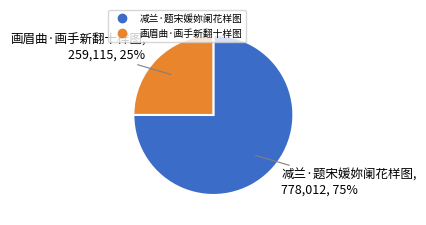

What is the largest slice in the pie chart?

减兰·题宋媛妳阑花样图